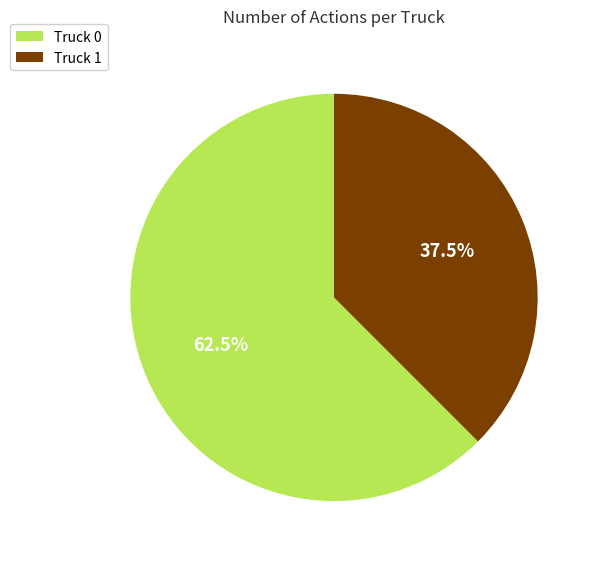

Rank the categories by value from lowest to highest.

Truck 1, Truck 0